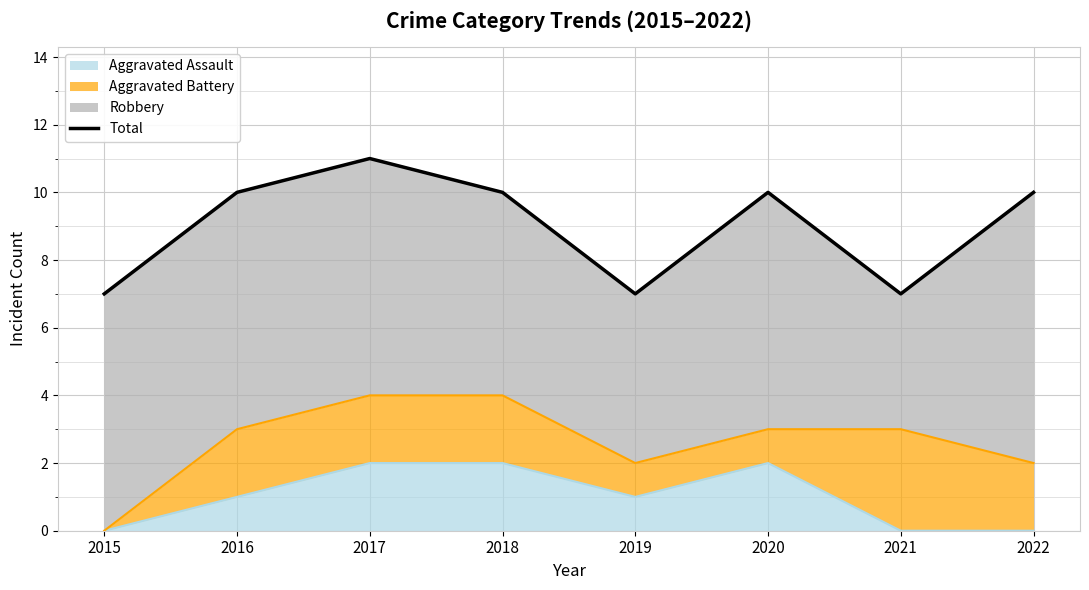

Reading left to right, extract all data points from this chart.

7	10	11	10	7	10	7	10